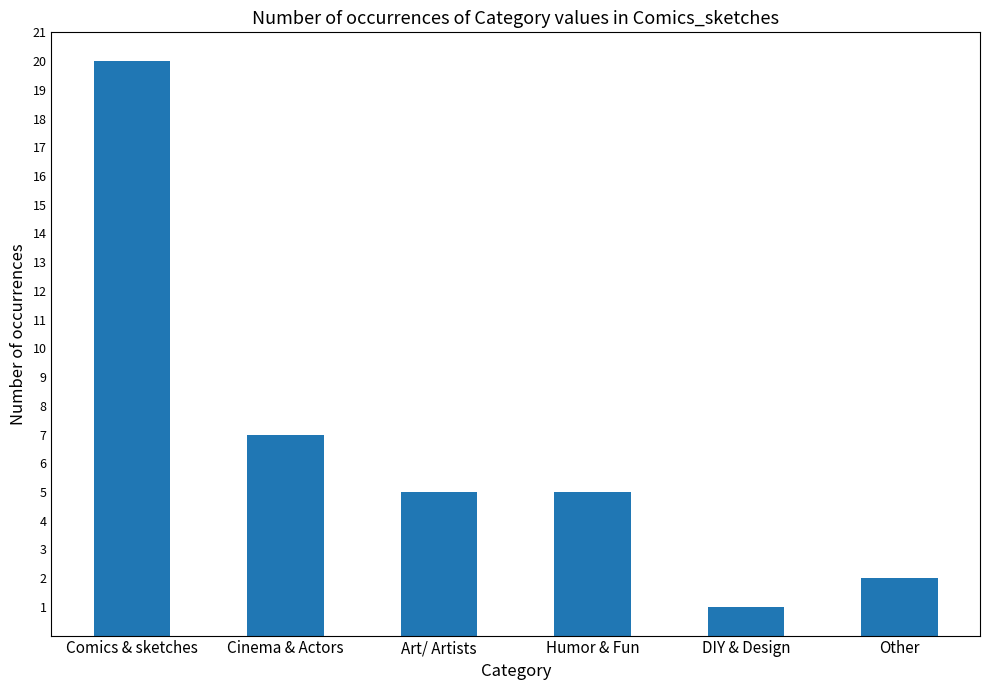

Reading left to right, what are all the values shown in this chart?

Comics & sketches=20	Cinema & Actors=7	Art/ Artists=5	Humor & Fun=5	DIY & Design=1	Other=2